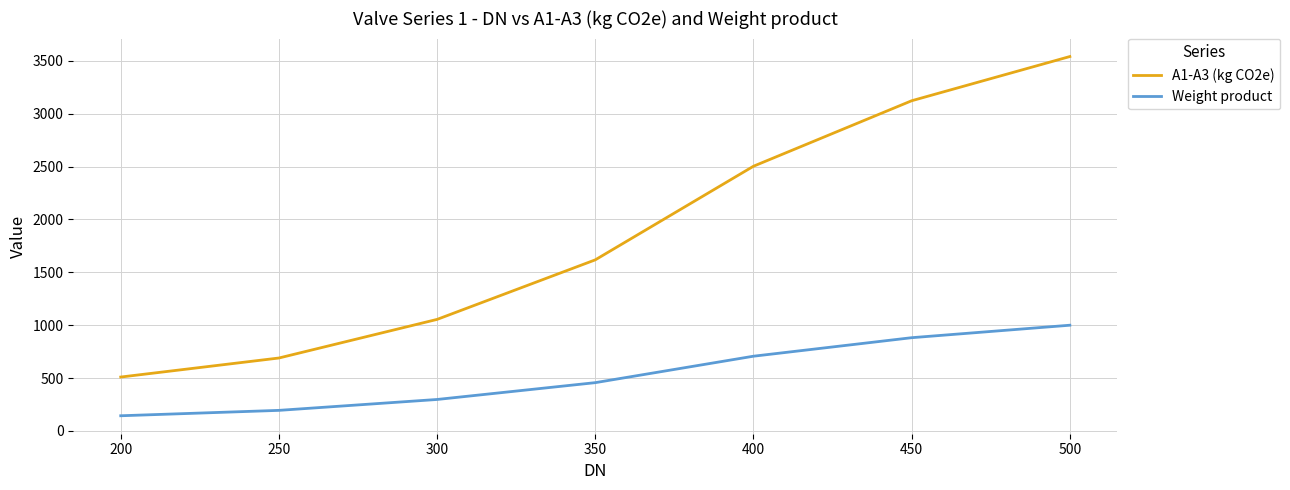

What is the highest value of the A1-A3 (kg CO2e) series?

3540